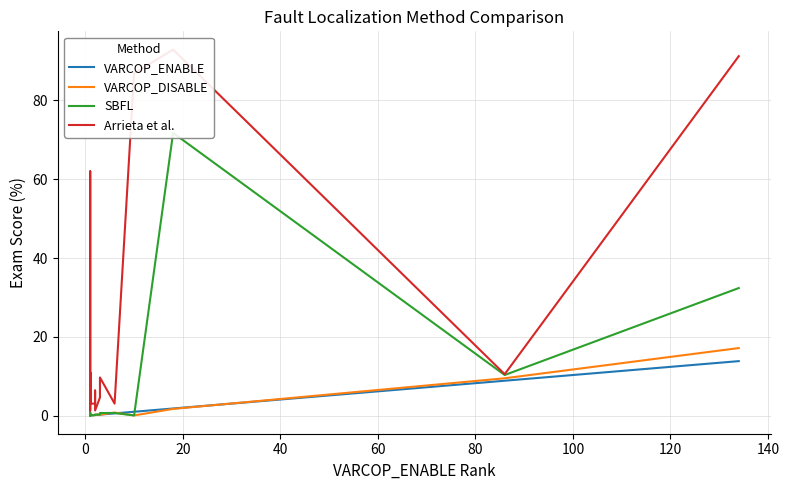

Count the number of data series in this chart.

4